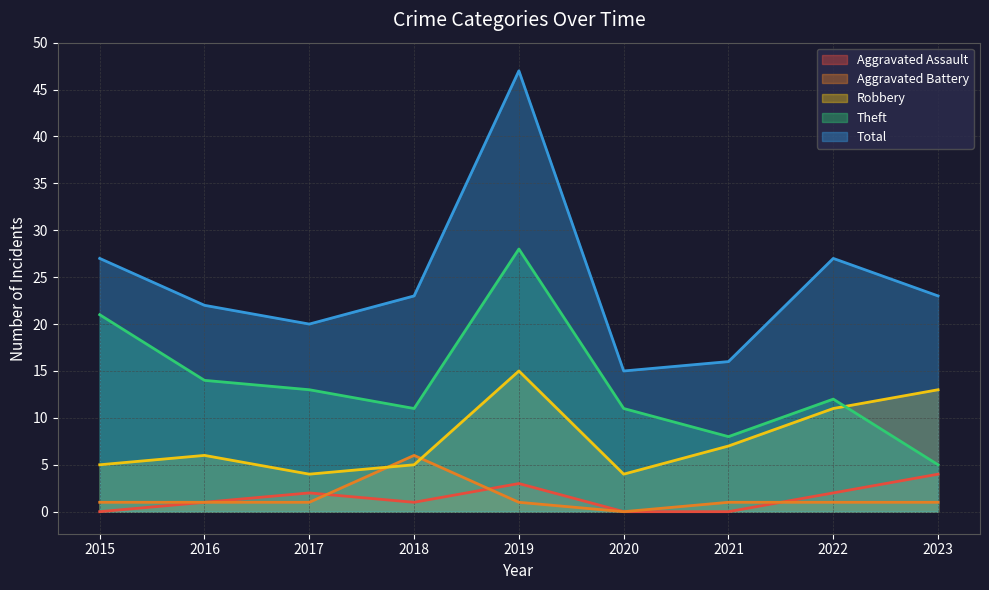

The Aggravated Assault series shows 3 at 2022. True or false?

False